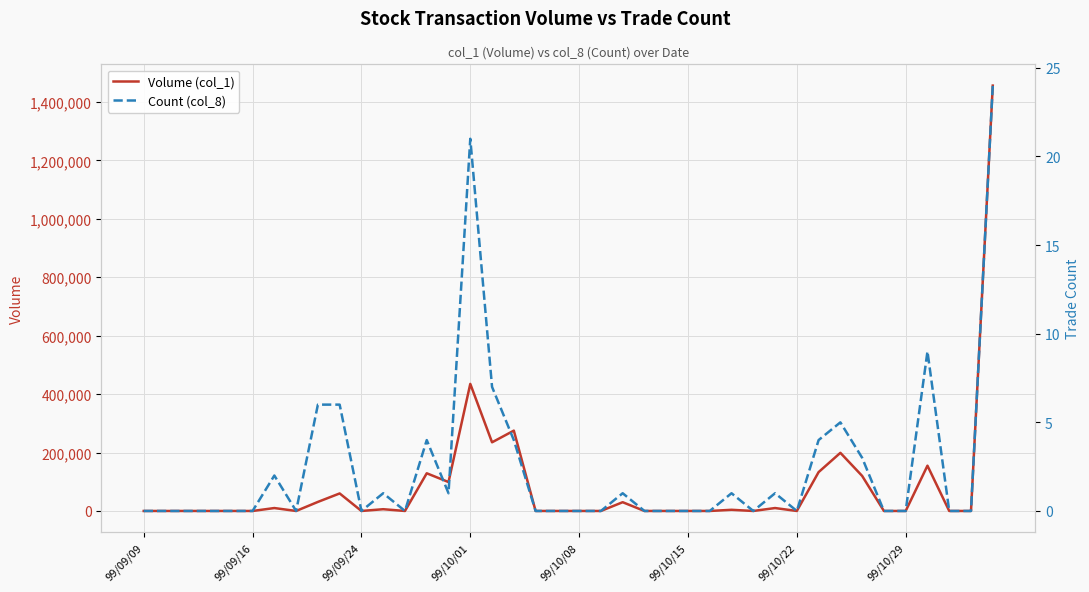

True or false: Count (col_8) has a value of 12 at 99/10/22.

False